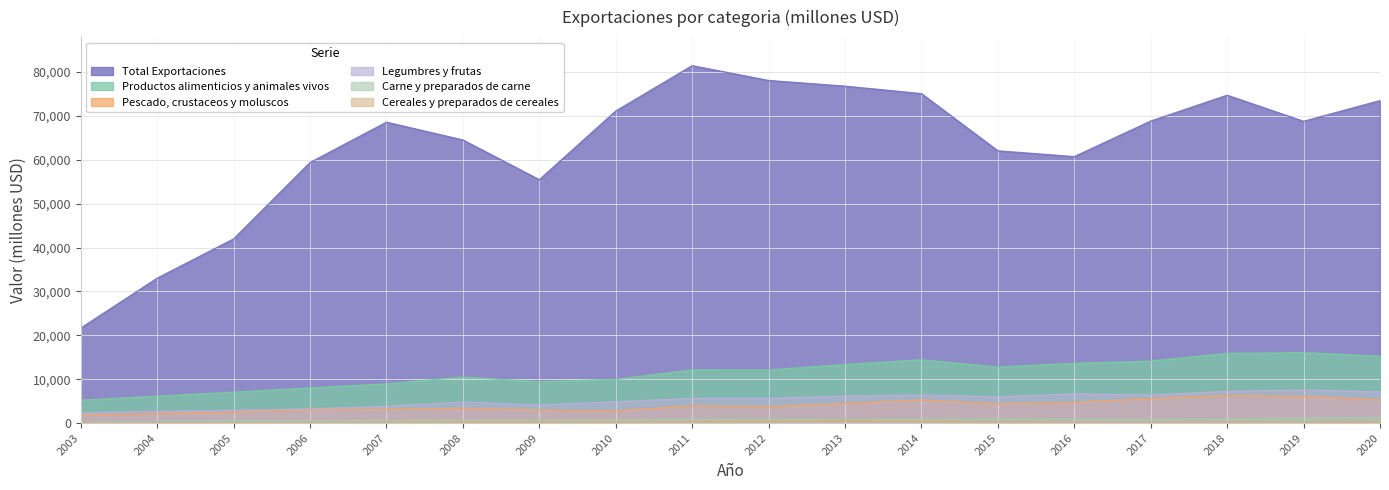

What is the sum of the Total Exportaciones values at 2020 and 2006?

132865